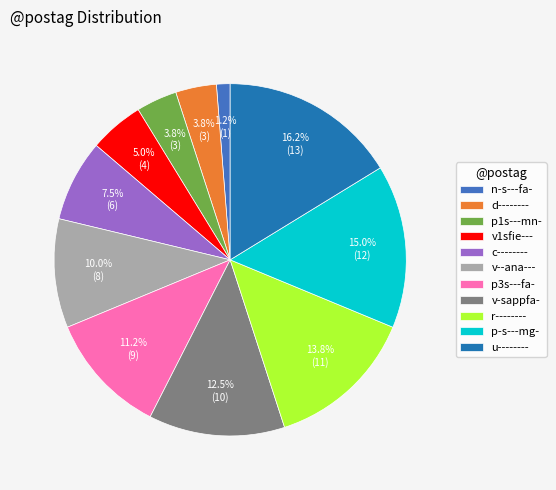

Which category has the biggest portion of the pie?

u--------